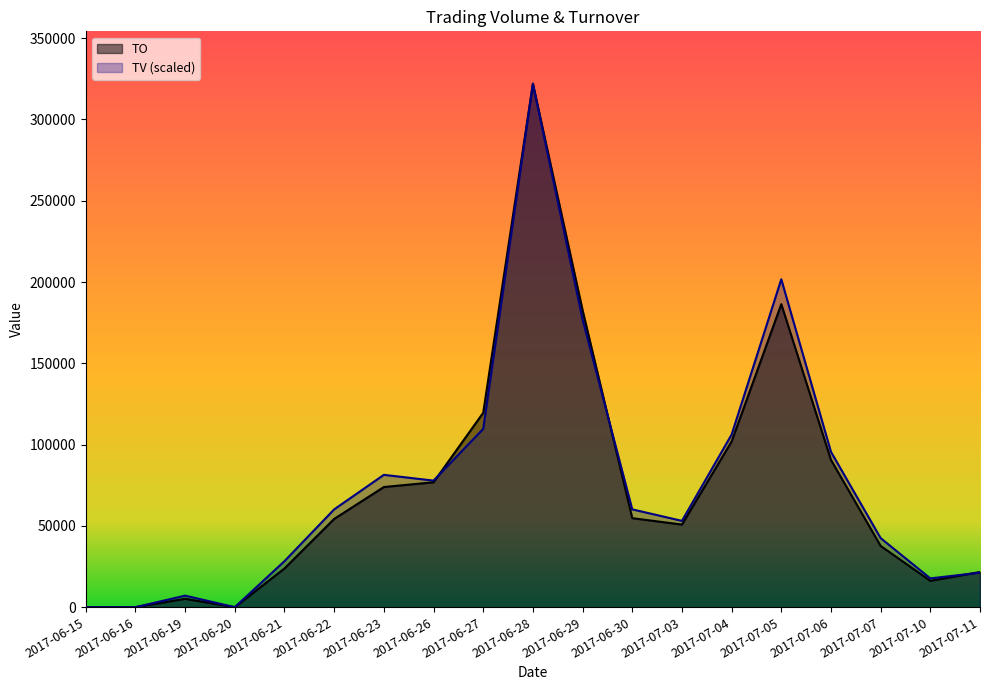

Is it true that TO equals 54750.0 at 2017-06-30?

True